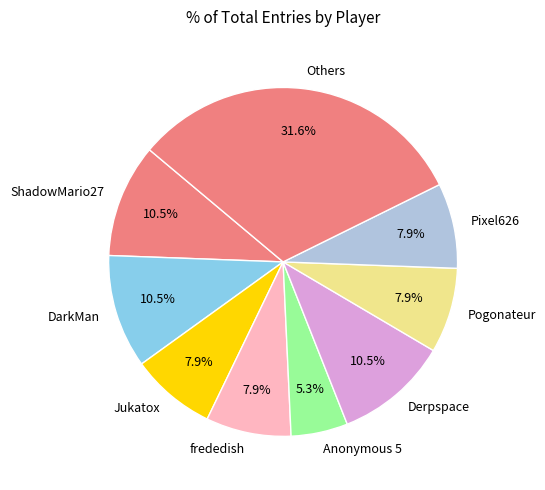

Approximately how many times larger is the value at DarkMan compared to Pogonateur?

1.3